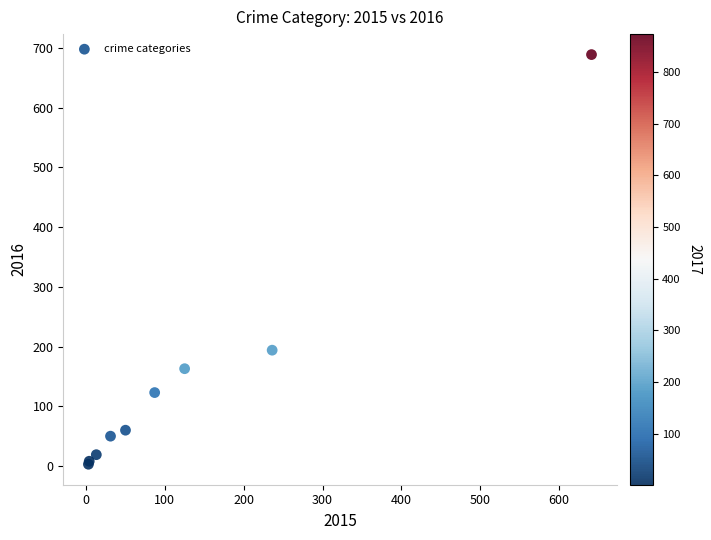

What Y value in the scatter plot is closest to 346?

194